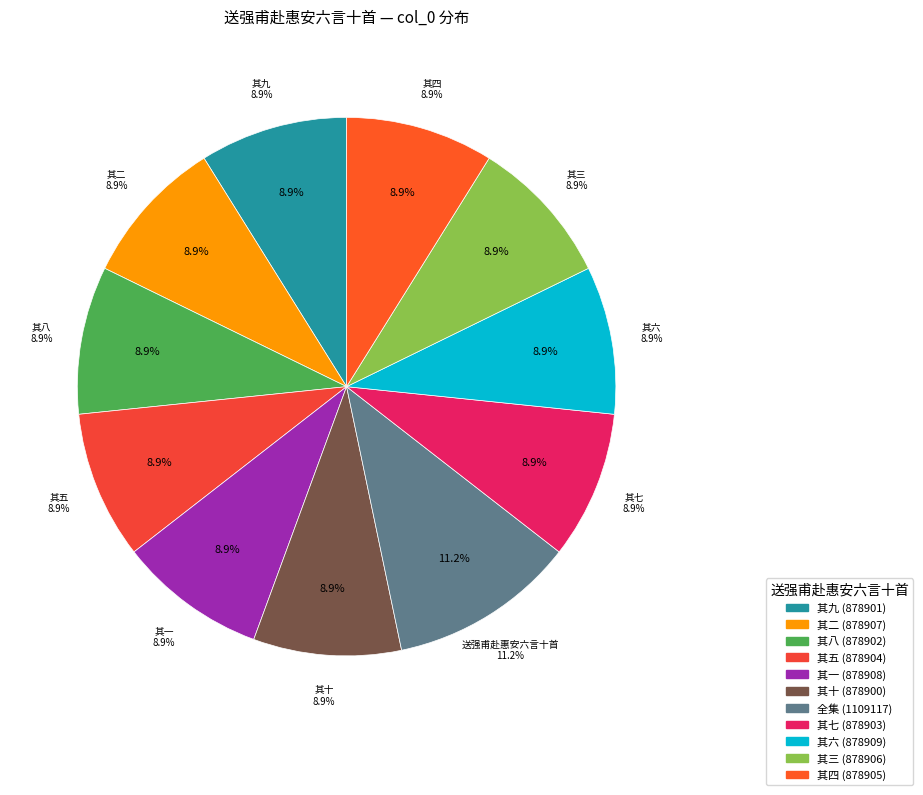

Count the number of slices in the pie.

11